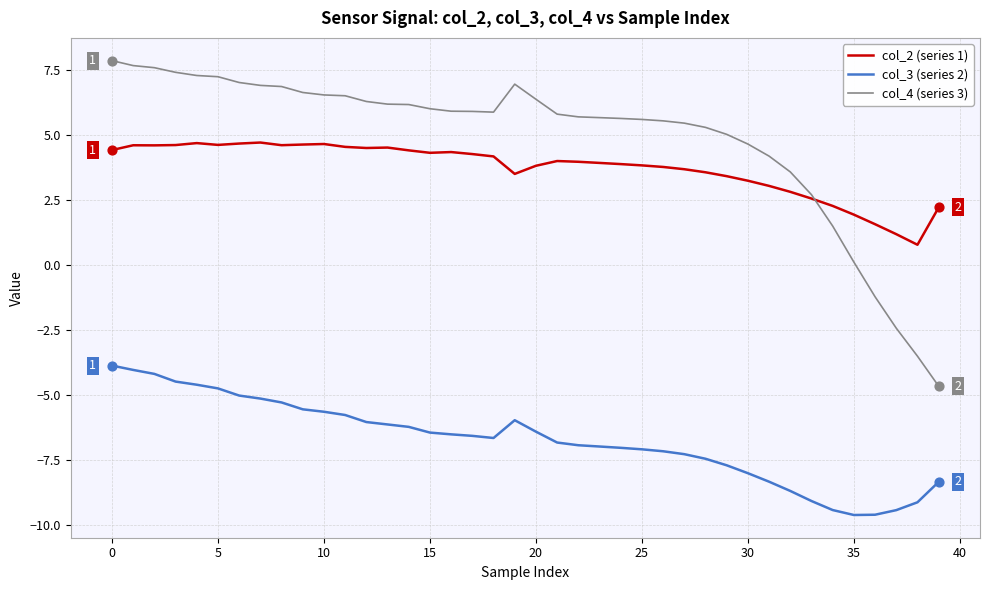

Which series has the largest total across all categories?

col_4 (series 3)